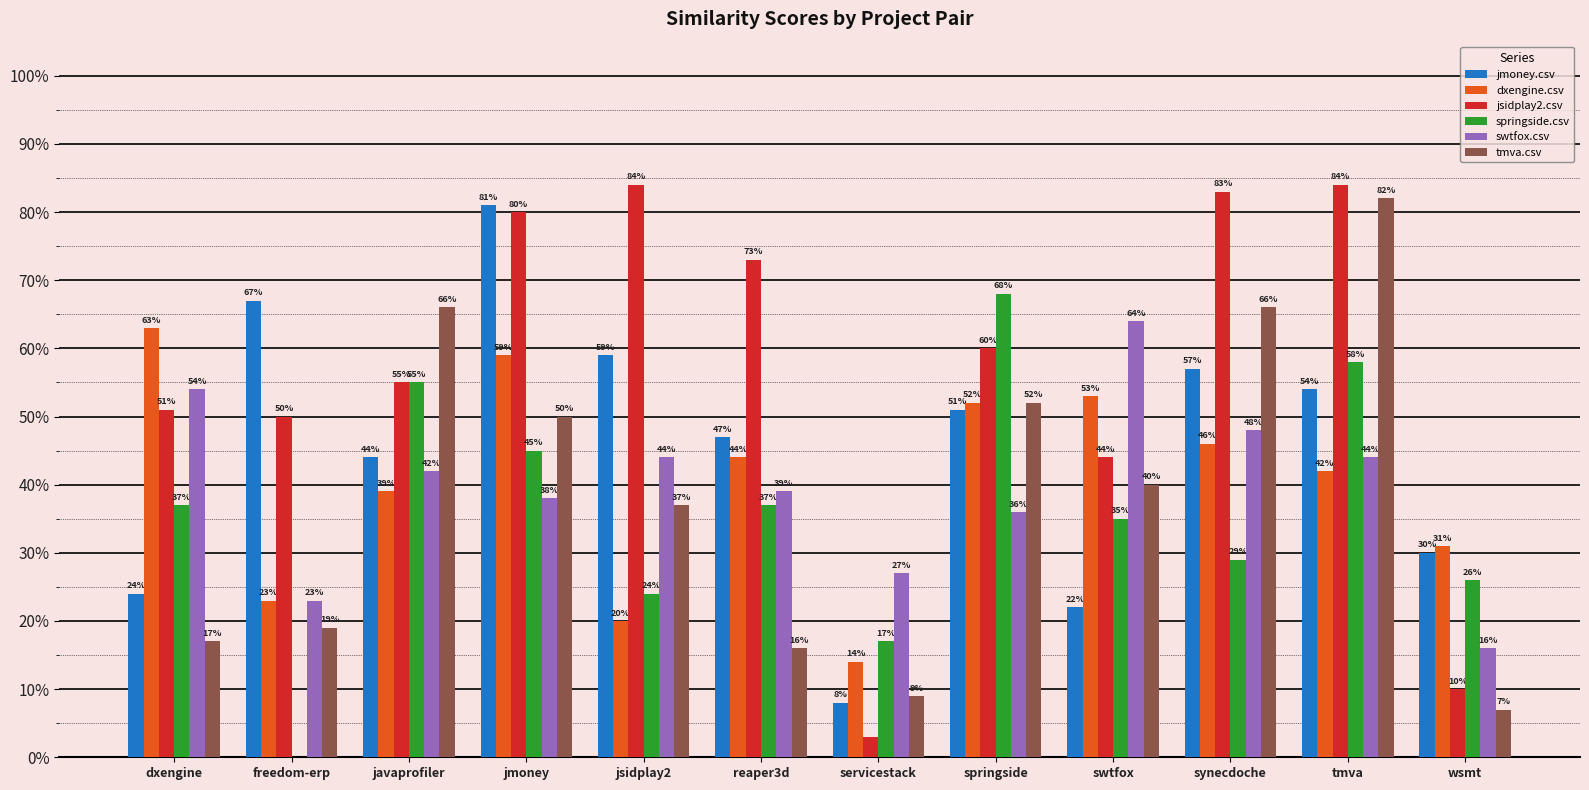

What is the difference between the maximum and minimum values in the jsidplay2.csv series?

0.8